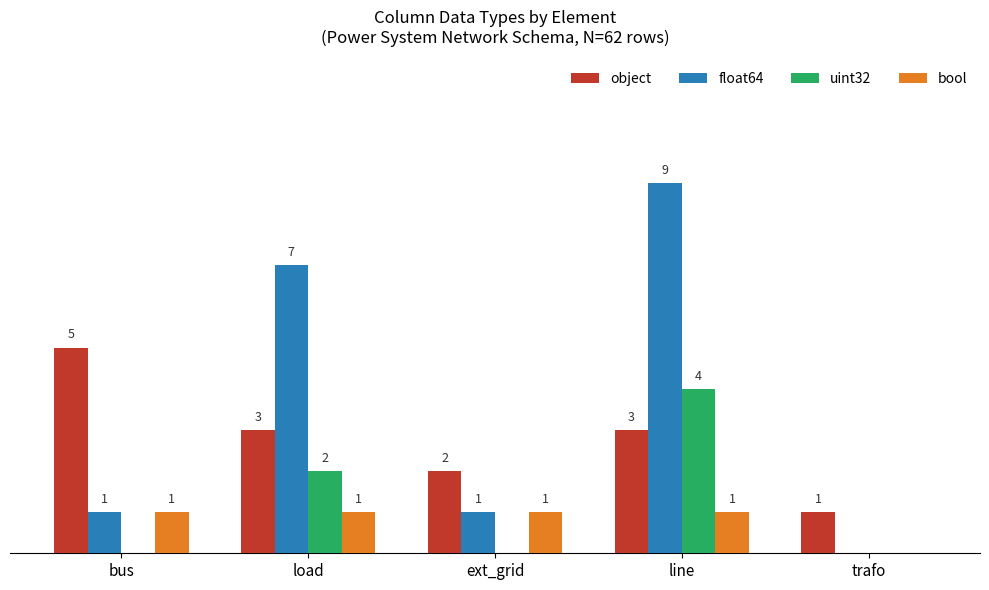

At which label does object reach its peak?

bus